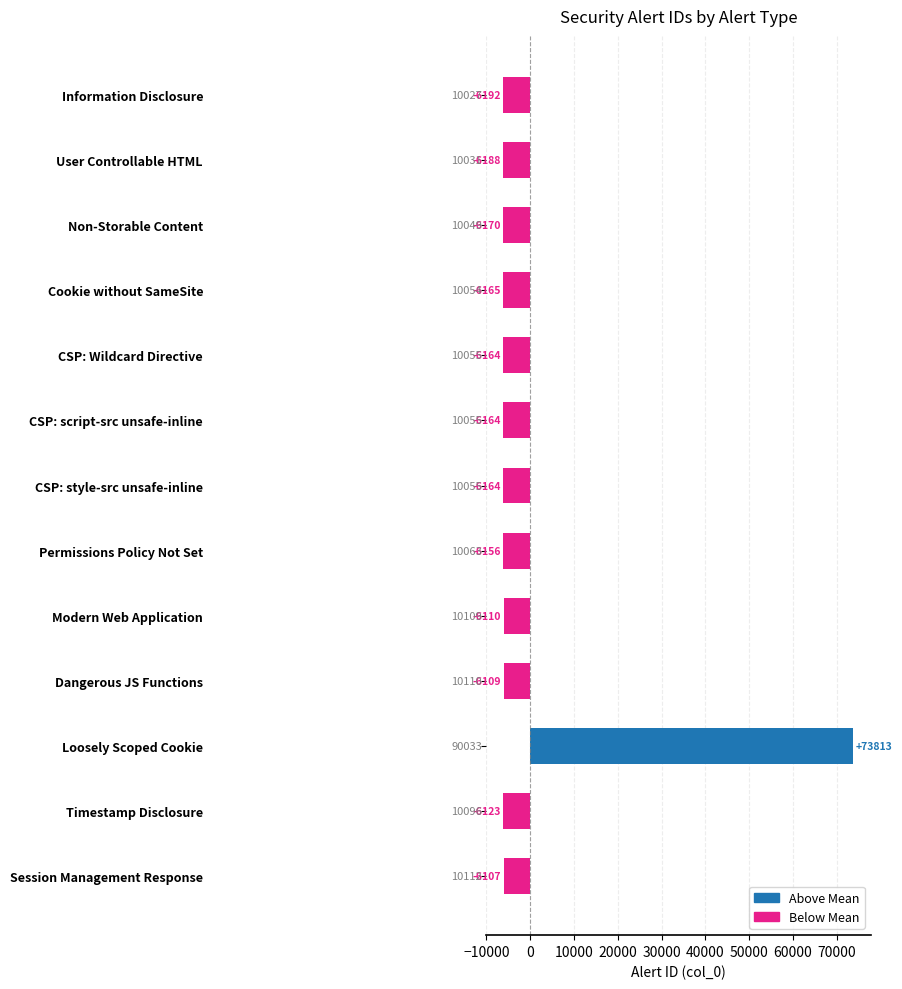

True or false: the data shows -6192.2 at Information Disclosure.

True